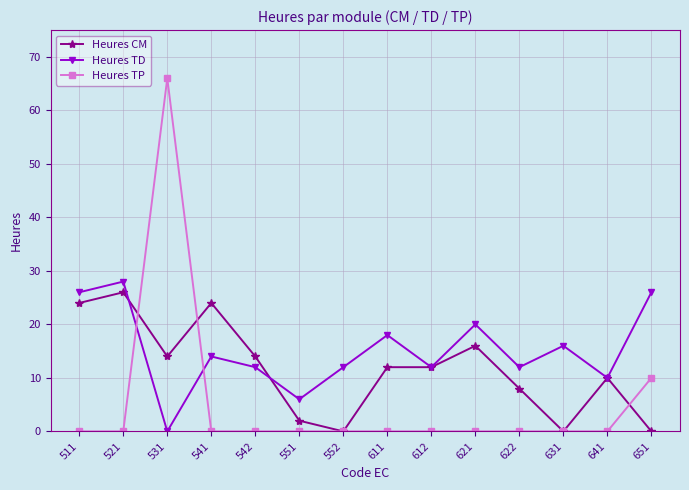

In Heures TD, how many points are lower than both neighbors (excluding endpoints)?

5